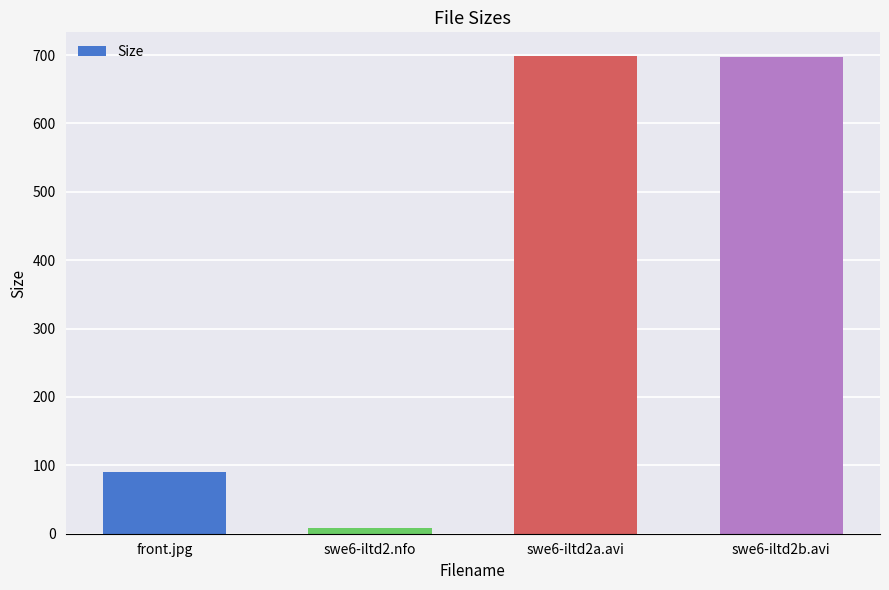

Does the chart contain any negative values?

No